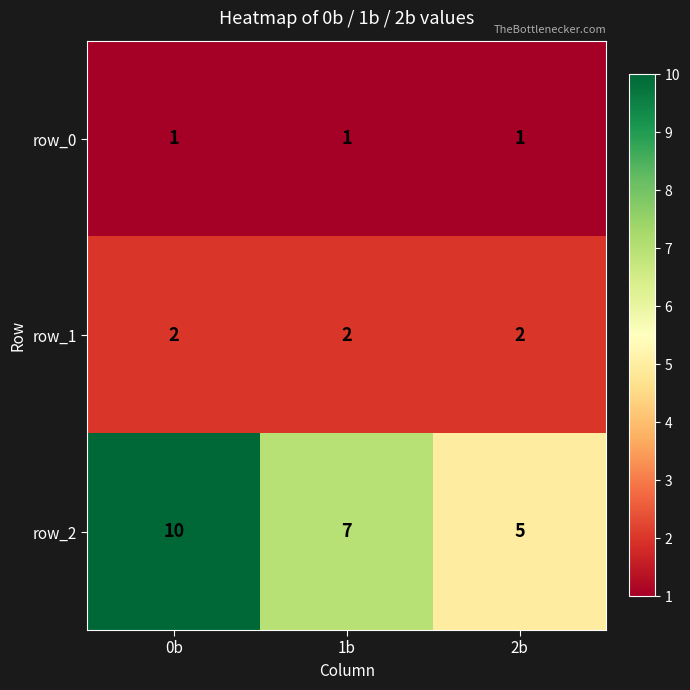

Rank the series by their average value, from lowest to highest.

row_0, row_1, row_2